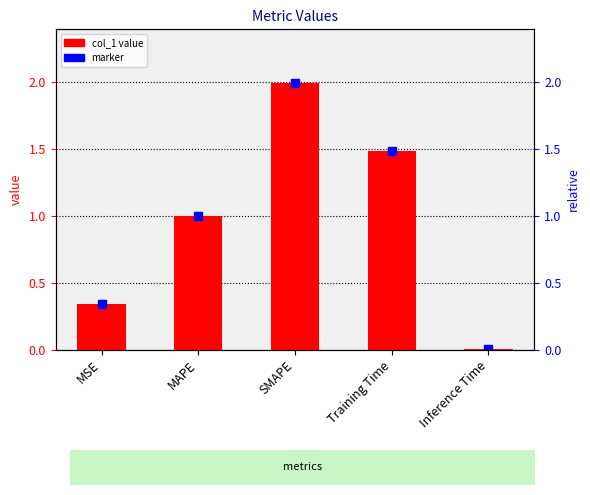

What is the total value across all series at MAPE?

2.0